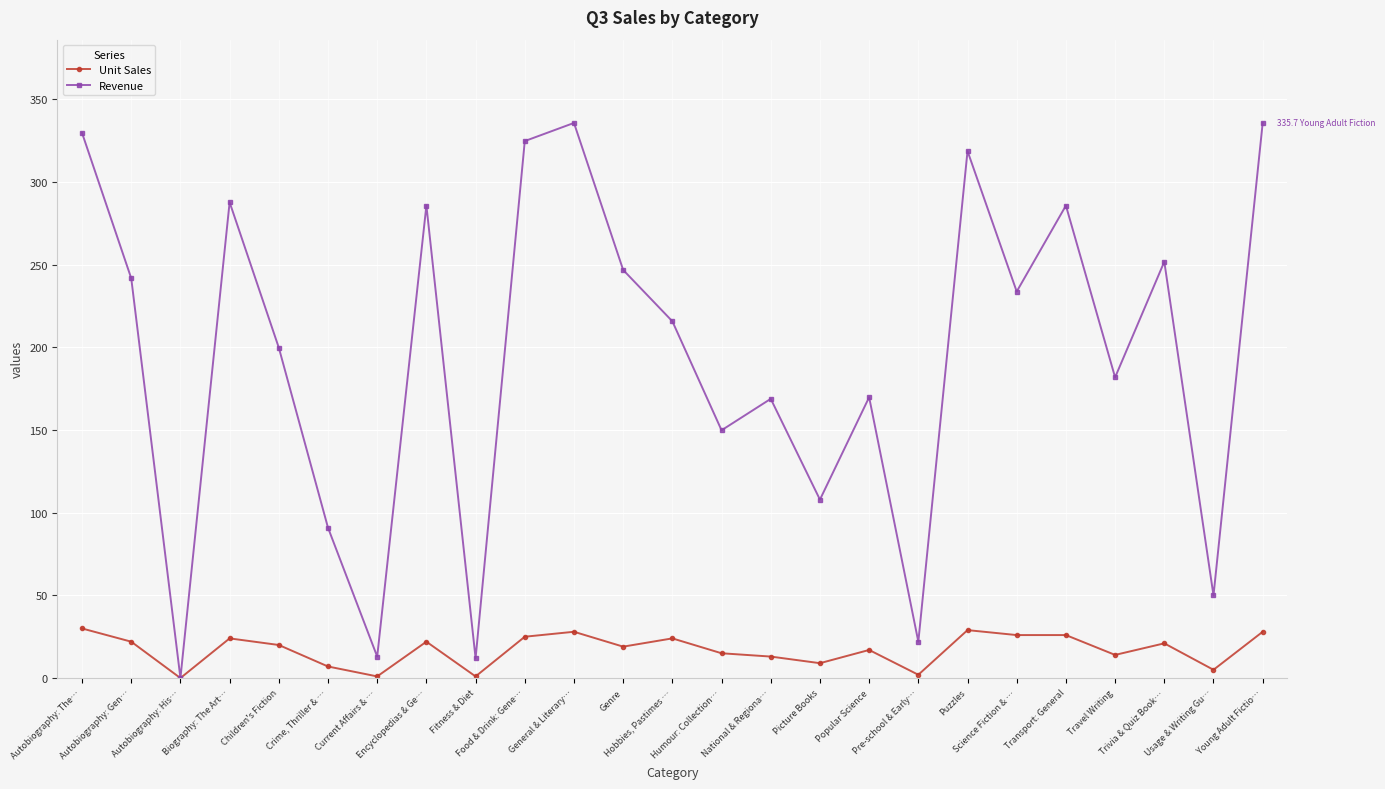

List the series in order of their peak value, highest first.

Revenue, Unit Sales